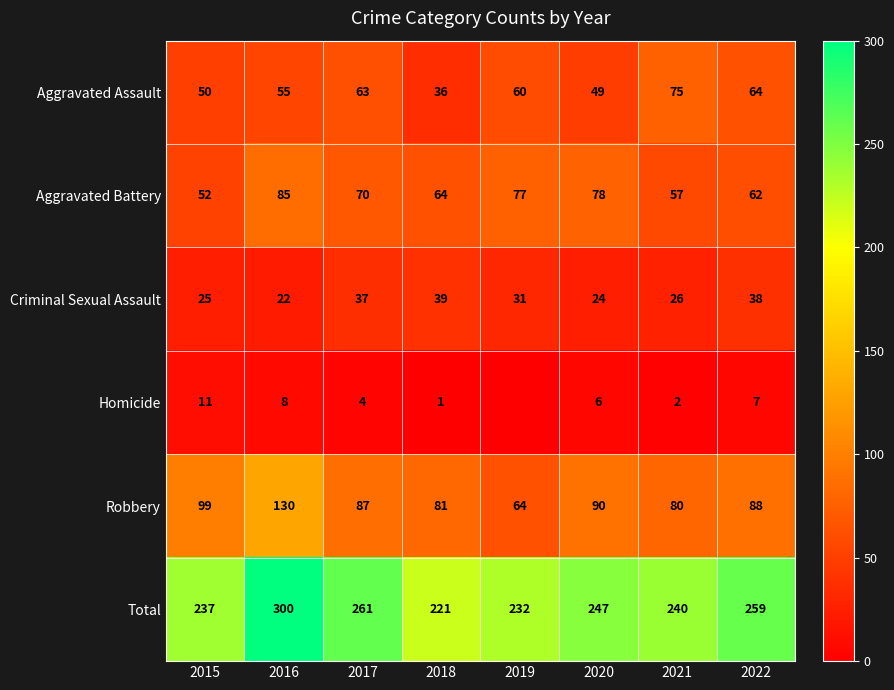

How many data points in Aggravated Assault are less than 60?

4